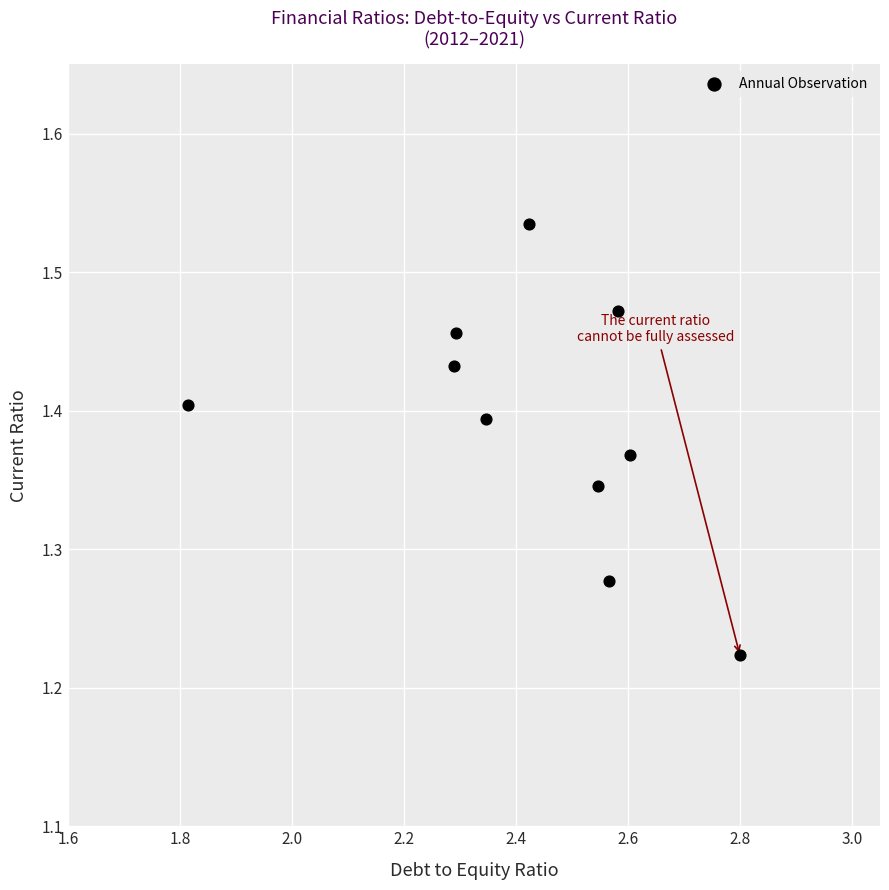

What is the average X value?

2.4